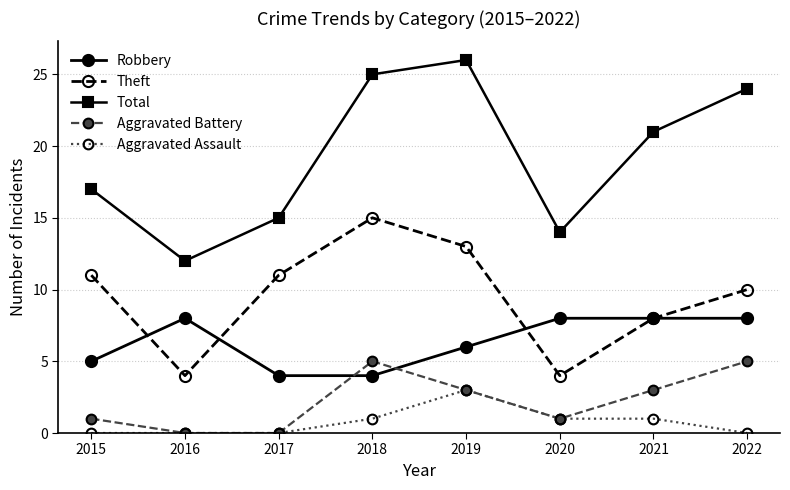

What are all the series names shown in the legend?

Robbery, Theft, Total, Aggravated Battery, Aggravated Assault